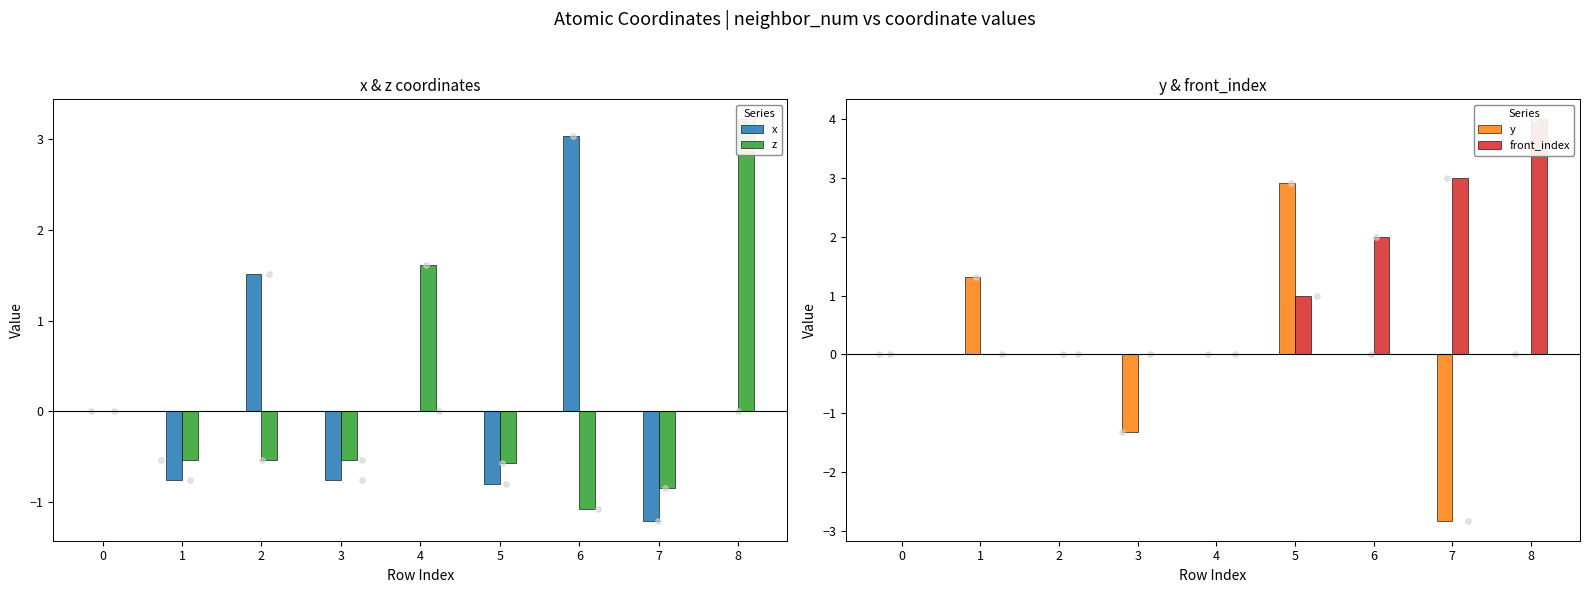

At how many categories does at least one series exceed 1?

7